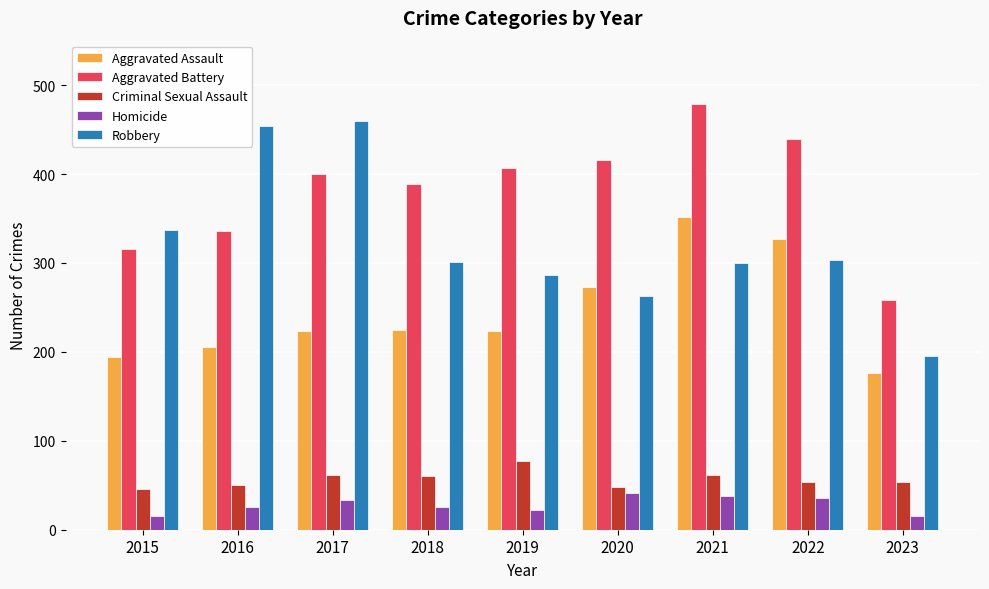

At 2020, list the series in order from smallest to largest.

Homicide, Criminal Sexual Assault, Robbery, Aggravated Assault, Aggravated Battery